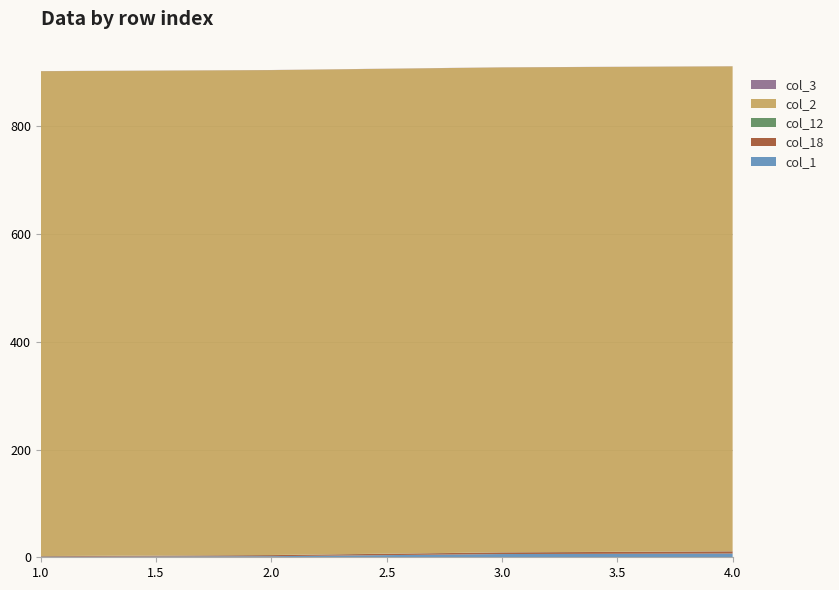

Reading left to right, extract all data points from this chart.

col_1: 1=1.0	2=2.0	3=6.0	4=7.0
col_18: 1=1.0	2=2.0	3=3.0	4=4.0
col_12: 1=0.2	2=0.2	3=0.2	4=0.2
col_2: 1=900.0	2=900.0	3=900.0	4=900.0
col_3: 1=0.2	2=0.2	3=0.2	4=0.2